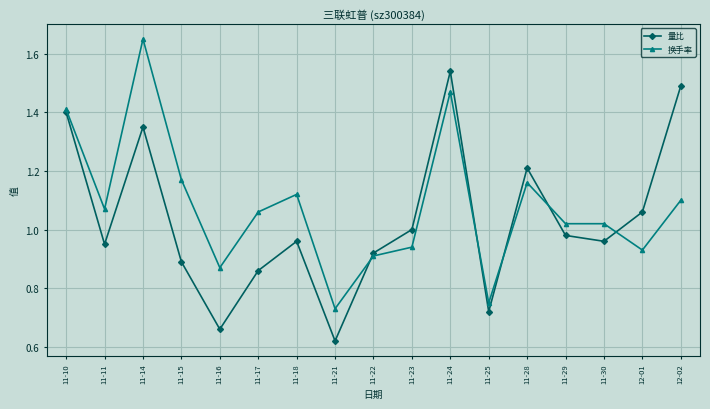

What are all the series names shown in the legend?

量比, 换手率